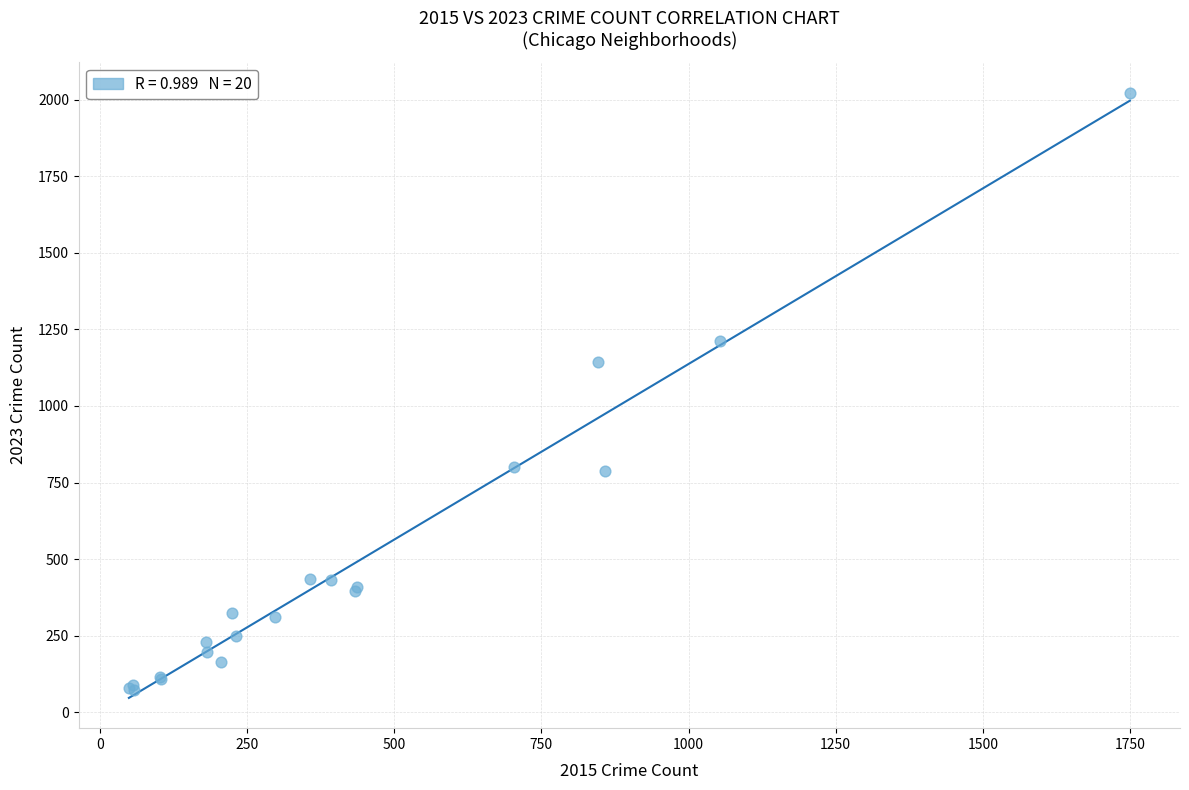

What Y value in the scatter plot is closest to 1047?

1143